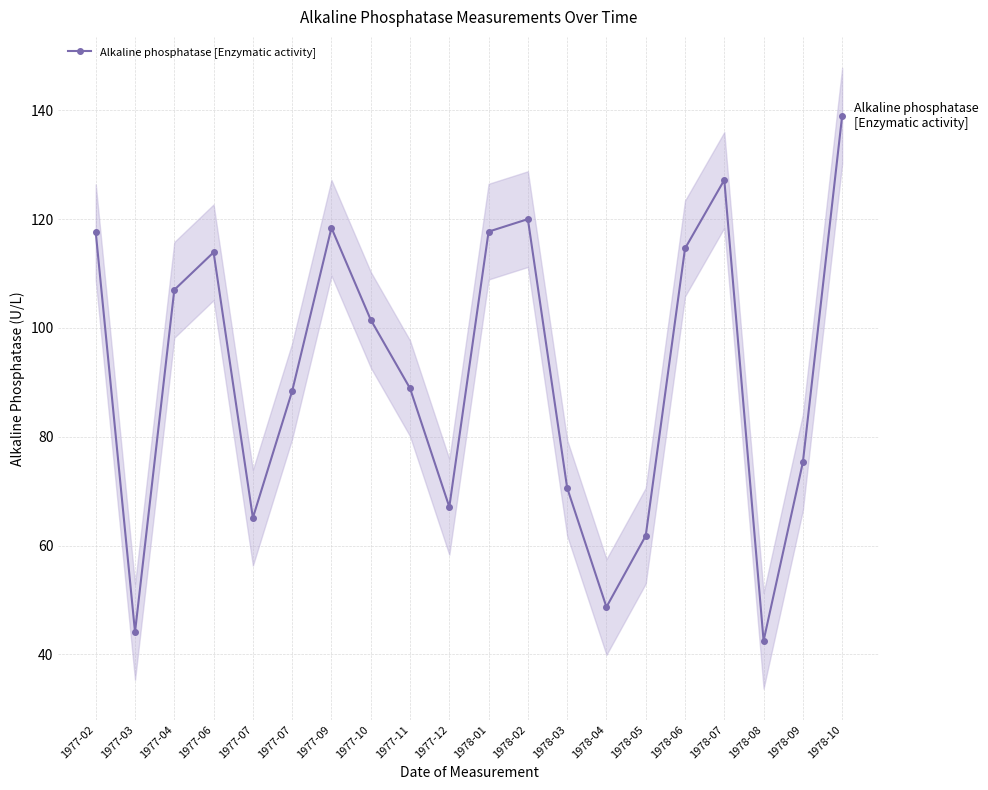

The value at 1978-05 is 83.7. True or false?

False